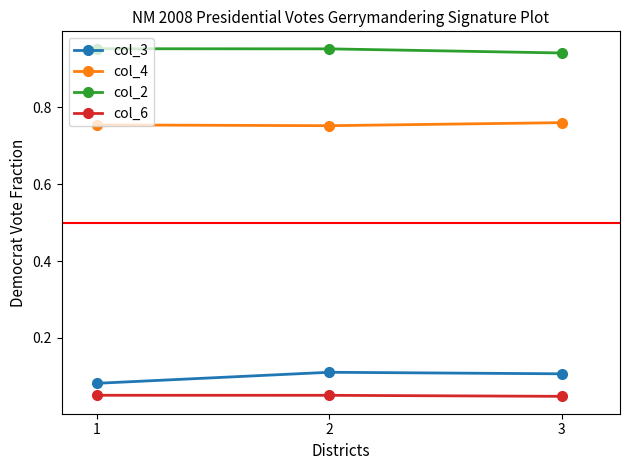

What is the total value across all series at 2?

1.9